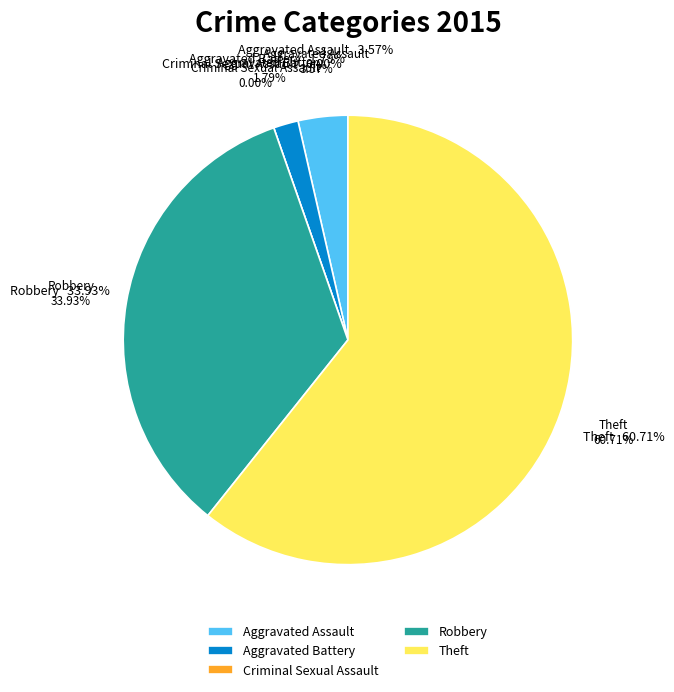

What percentage do Aggravated Assault and Criminal Sexual Assault together represent?

3.6%